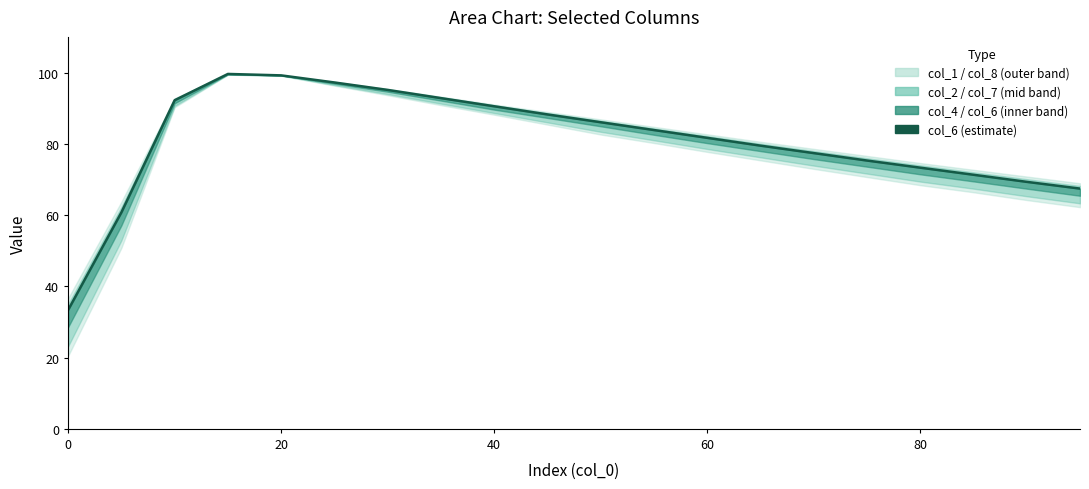

Does the chart display data point markers on the line(s)?

No